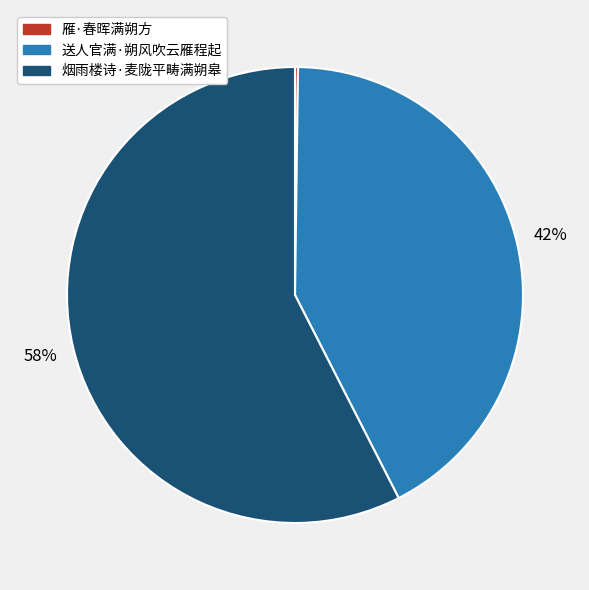

Which category has the biggest portion of the pie?

烟雨楼诗·麦陇平畴满朔皋